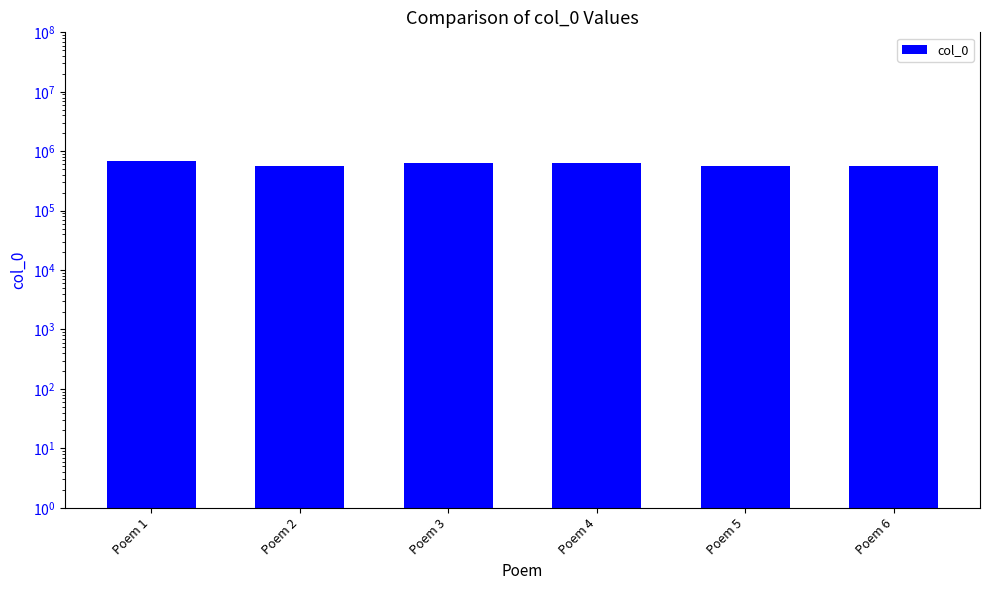

What is the value of the 3rd bar from the left?

622148